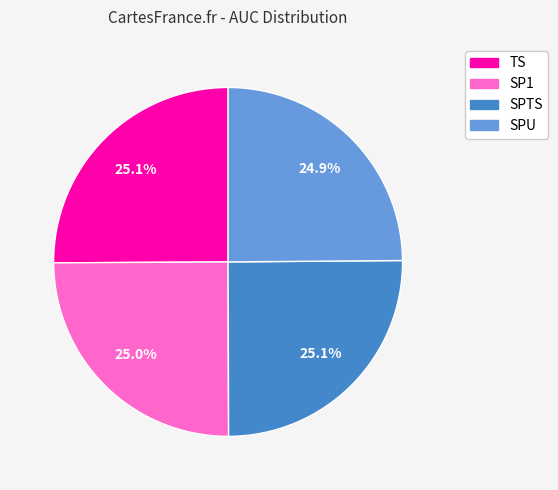

What percentage do SP1 and TS together represent?

50.0%